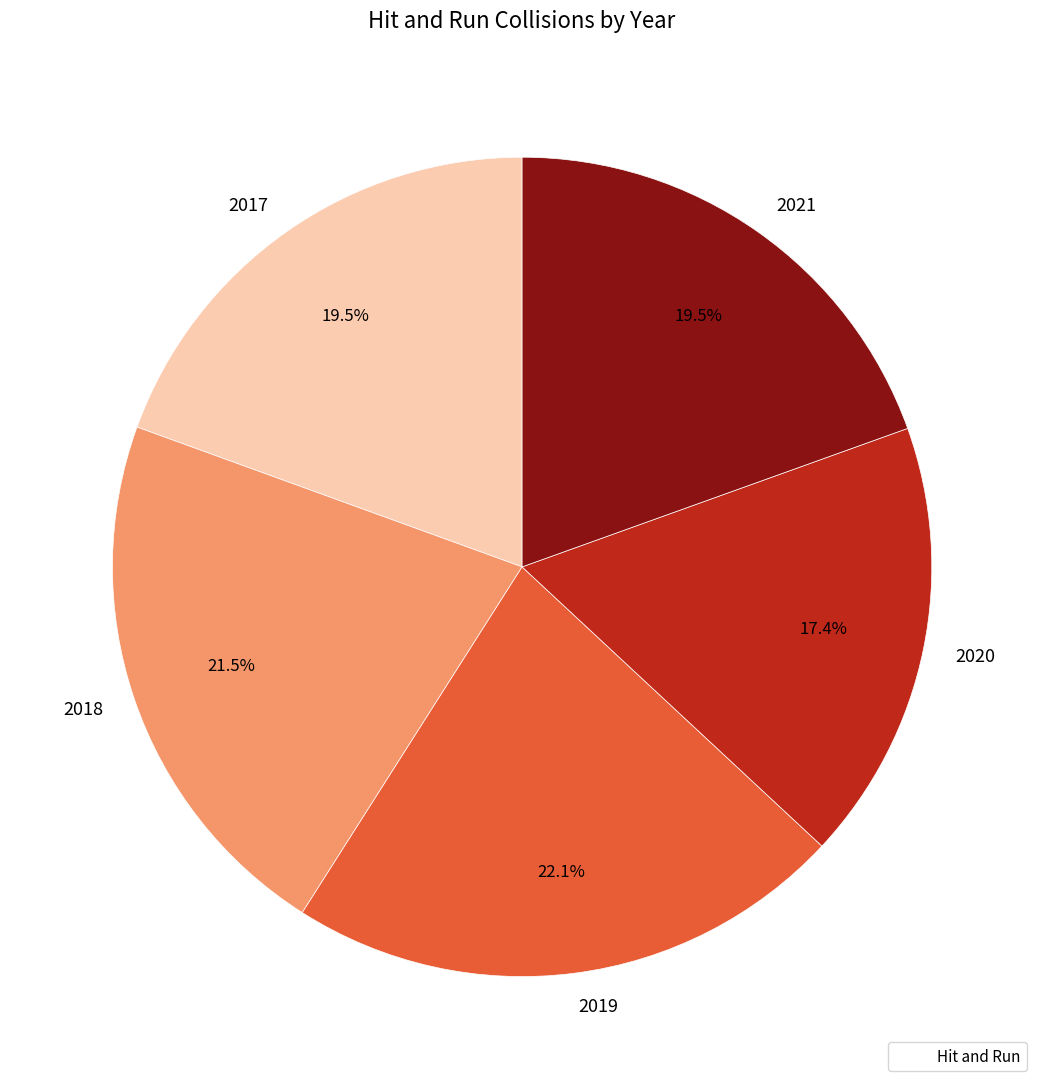

Which slice is the smallest?

2020